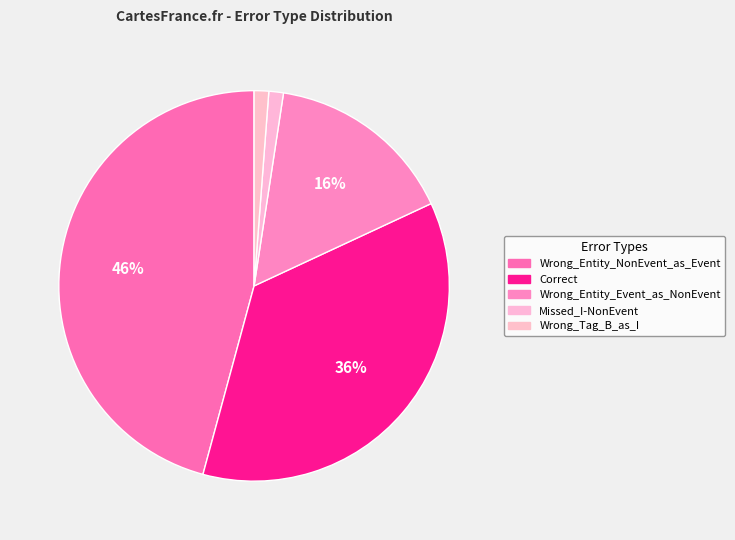

To the nearest percent, what is the difference between the largest and smallest slice percentages?

45%